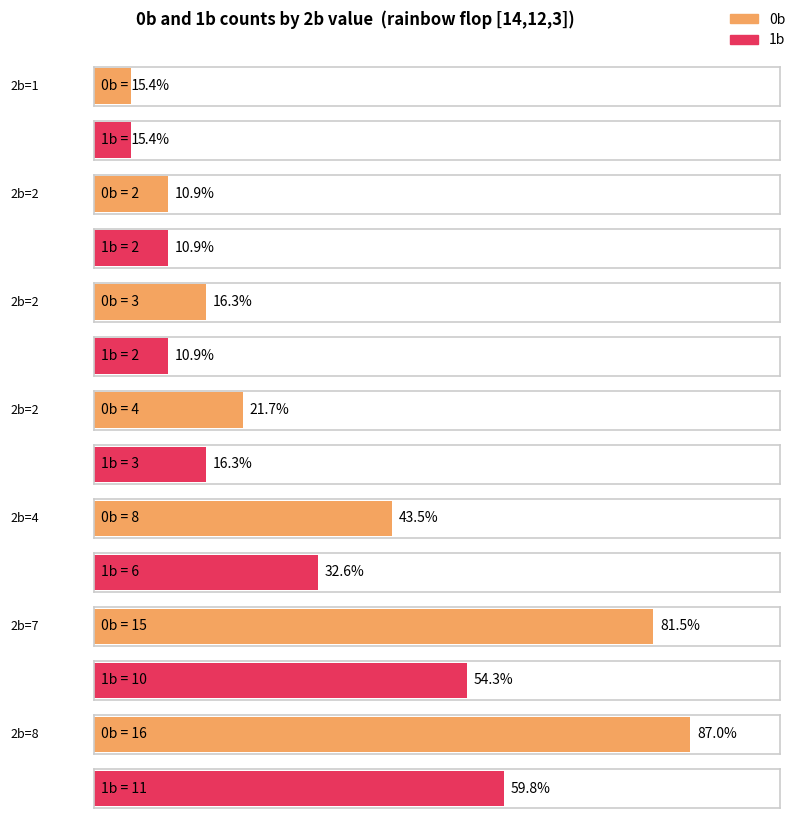

What is the difference between the highest and lowest values at 1?

5.3